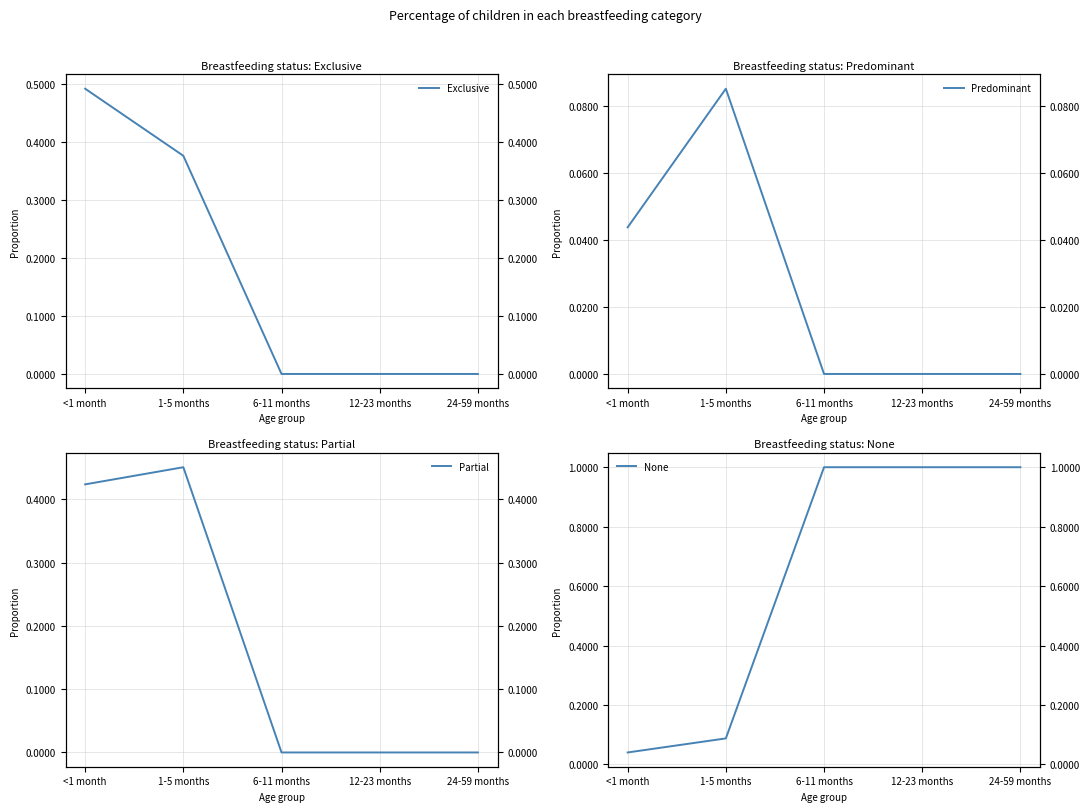

What is the sum of all None values?

3.1